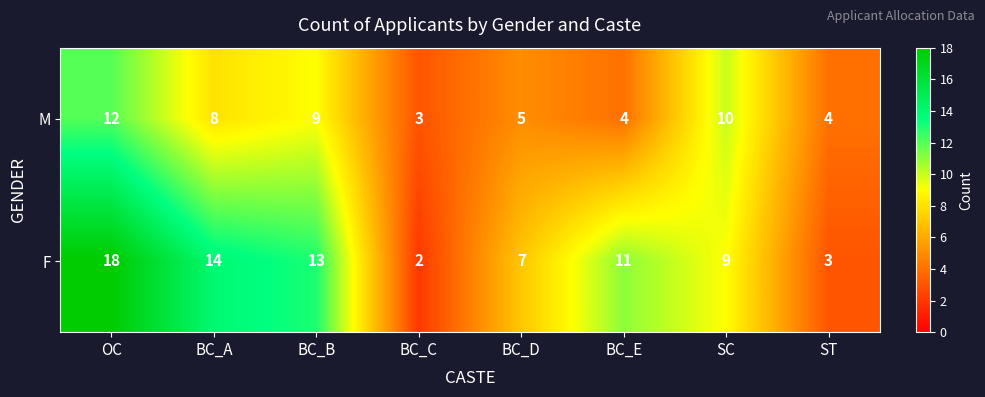

At which category is the sum across all series the highest?

OC